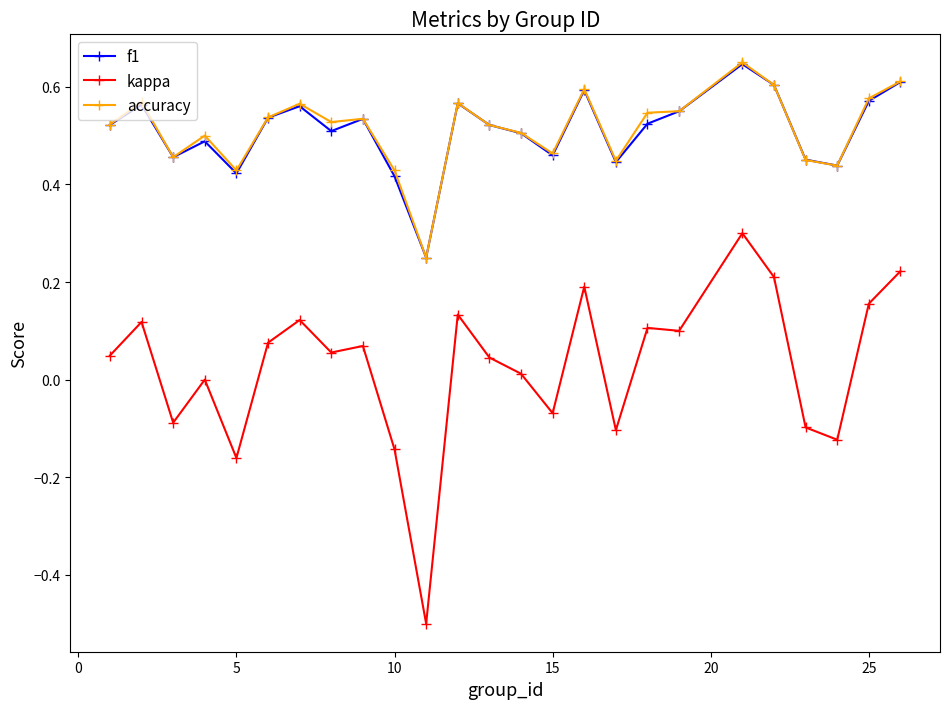

What is the lowest value of the kappa series?

-0.5